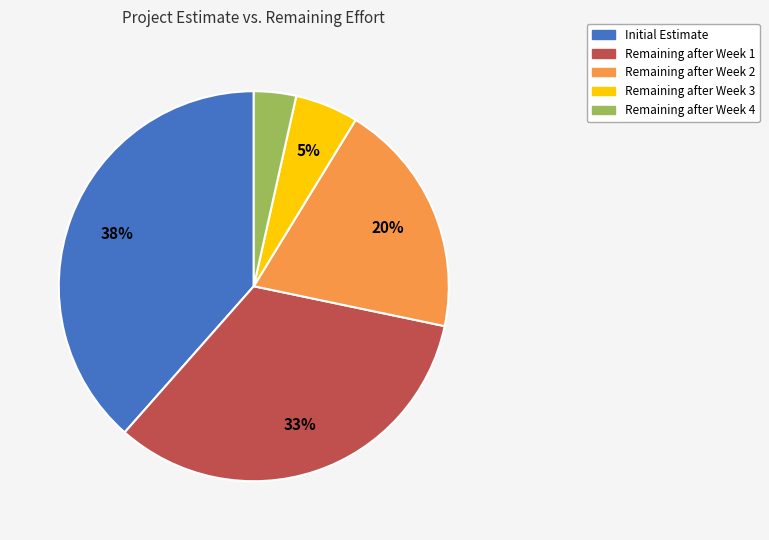

How many slices are in this pie chart?

5